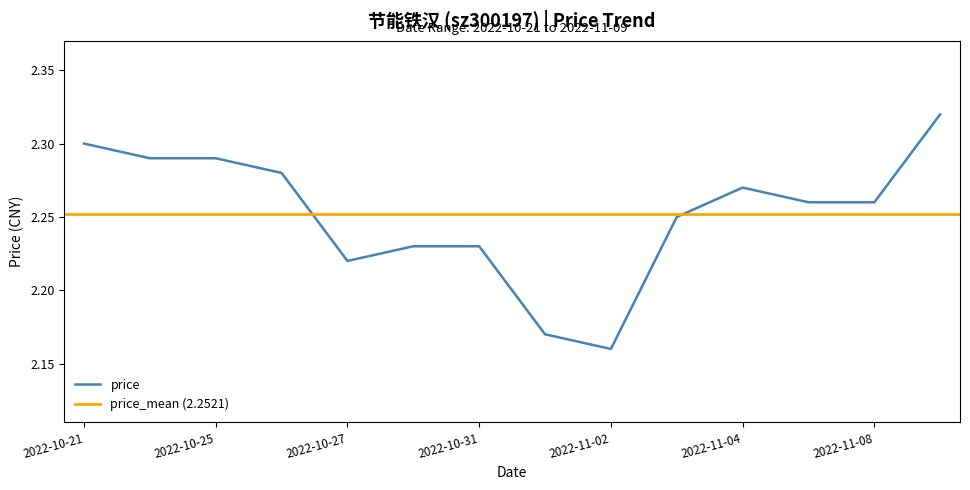

How many values are between 2 and 3?

14